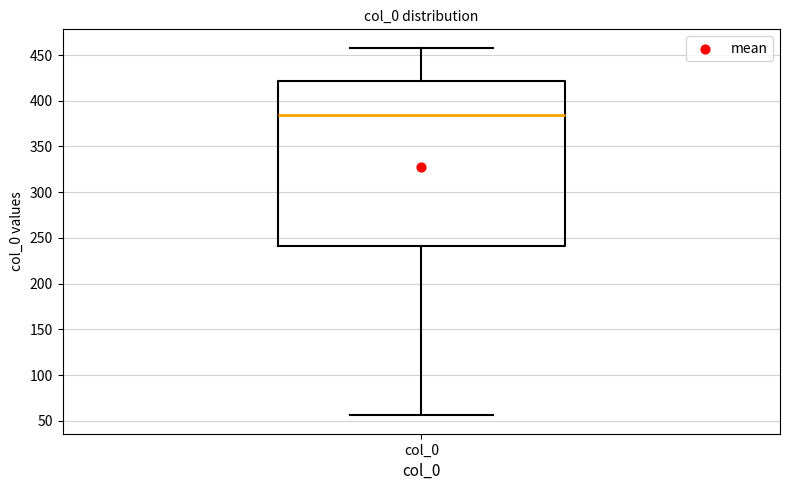

Read this box plot against the y-axis: the position of the median line, the range covered by the box, and the ends of both whiskers. The values are not printed on the chart, so give them approximately, as read against the axis.

median 385, box 240 to 420, whiskers 55 to 460